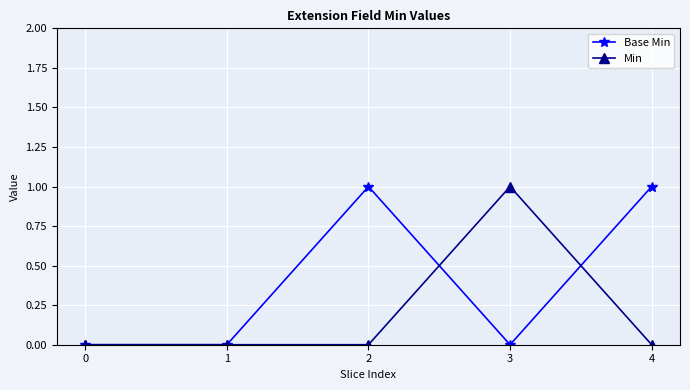

Rank the series at 2 from lowest to highest value.

Min, Base Min